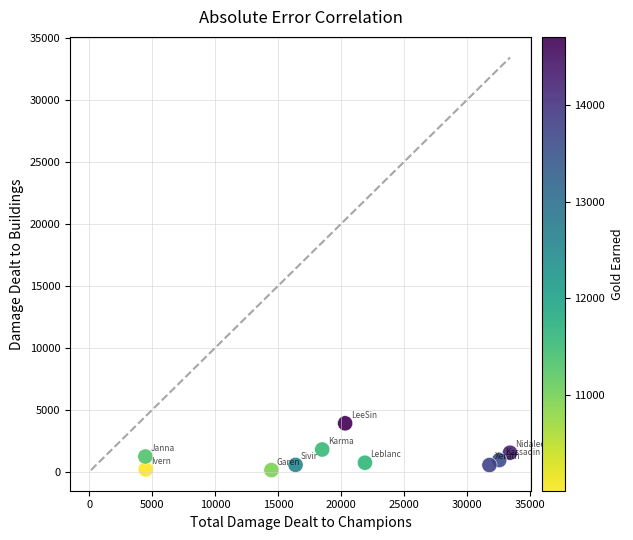

What is the range of Y values (max minus min)?

3774